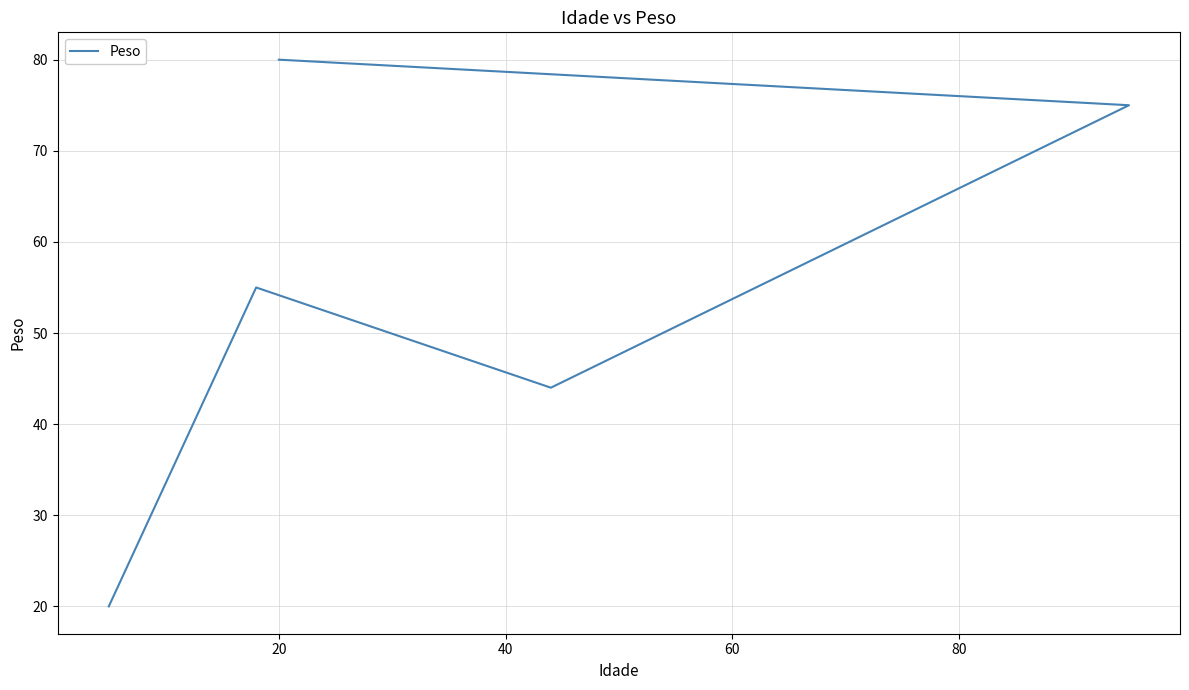

How many interior local peaks (higher than both neighbors) does the data have?

1